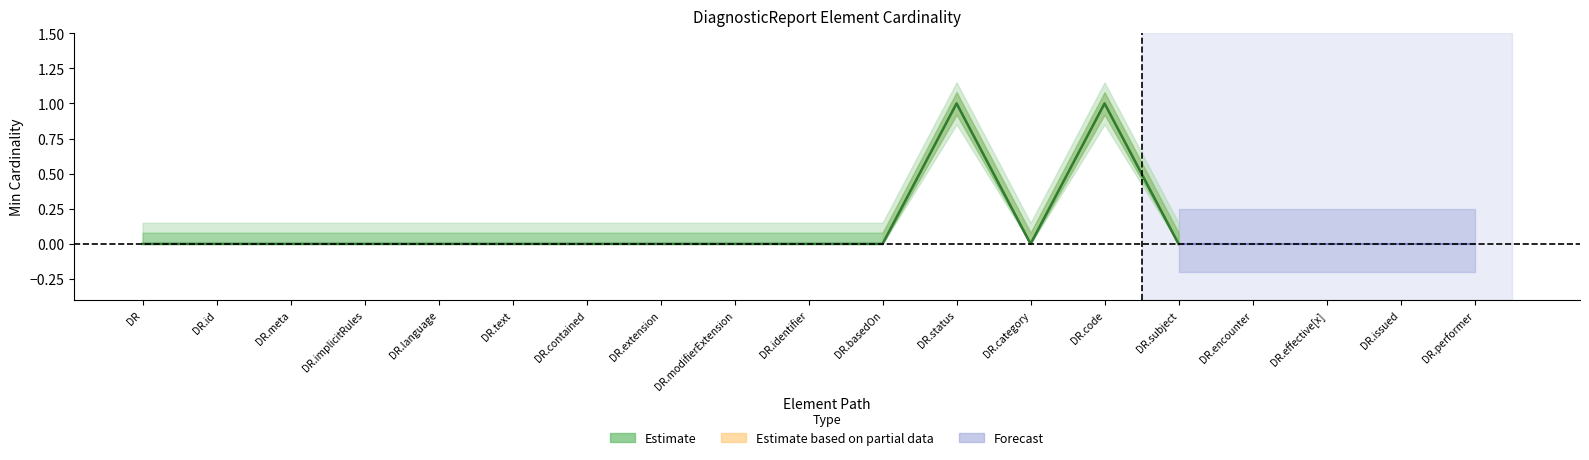

Reading left to right, list all the values displayed in this chart.

Min: DiagnosticReport=0	DiagnosticReport.id=0	DiagnosticReport.meta=0	DiagnosticReport.implicitRules=0	DiagnosticReport.language=0	DiagnosticReport.text=0	DiagnosticReport.contained=0	DiagnosticReport.extension=0	DiagnosticReport.modifierExtension=0	DiagnosticReport.identifier=0	DiagnosticReport.basedOn=0	DiagnosticReport.status=1	DiagnosticReport.category=0	DiagnosticReport.code=1	DiagnosticReport.subject=0	DiagnosticReport.encounter=0	DiagnosticReport.effective[x]=0	DiagnosticReport.issued=0	DiagnosticReport.performer=0
Base Min: DiagnosticReport=0	DiagnosticReport.id=0	DiagnosticReport.meta=0	DiagnosticReport.implicitRules=0	DiagnosticReport.language=0	DiagnosticReport.text=0	DiagnosticReport.contained=0	DiagnosticReport.extension=0	DiagnosticReport.modifierExtension=0	DiagnosticReport.identifier=0	DiagnosticReport.basedOn=0	DiagnosticReport.status=1	DiagnosticReport.category=0	DiagnosticReport.code=1	DiagnosticReport.subject=0	DiagnosticReport.encounter=0	DiagnosticReport.effective[x]=0	DiagnosticReport.issued=0	DiagnosticReport.performer=0